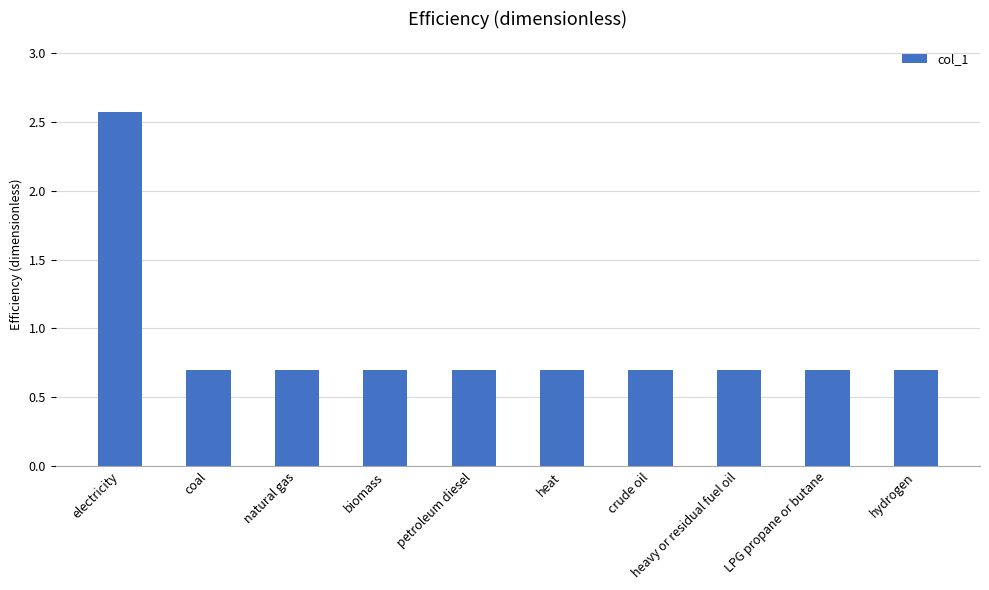

Reading left to right, extract all data points from this chart.

2.6	0.7	0.7	0.7	0.7	0.7	0.7	0.7	0.7	0.7